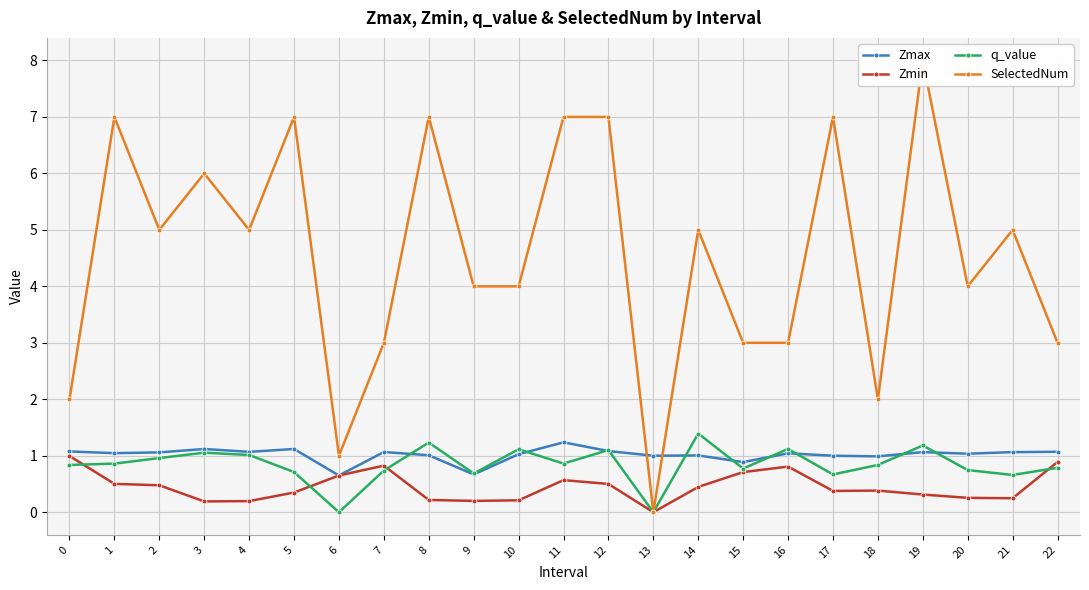

How many interior local valleys does the SelectedNum series have?

6